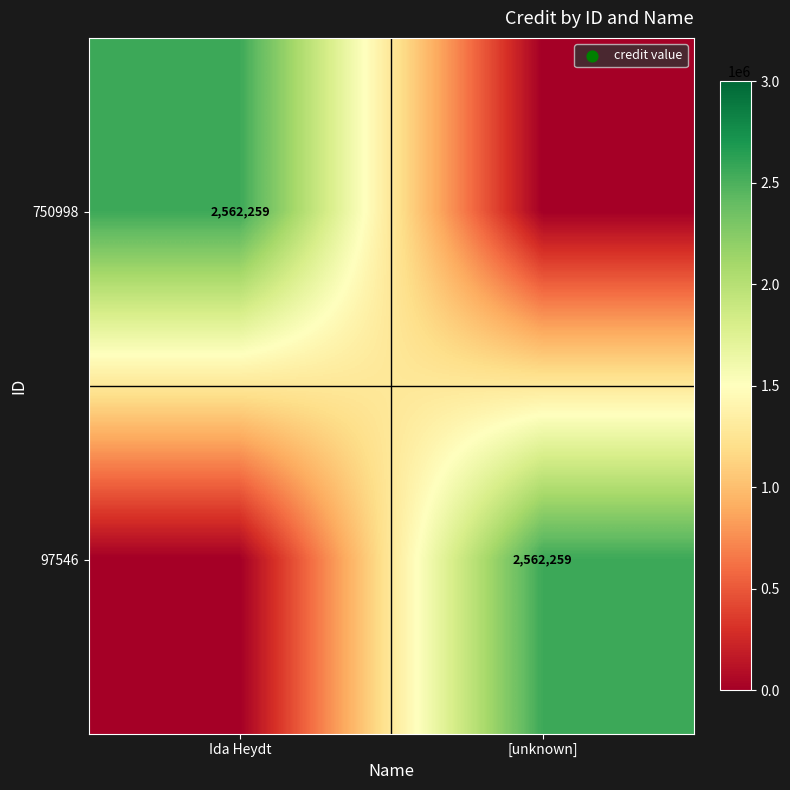

What is the average value of the 97546 series?

1281130